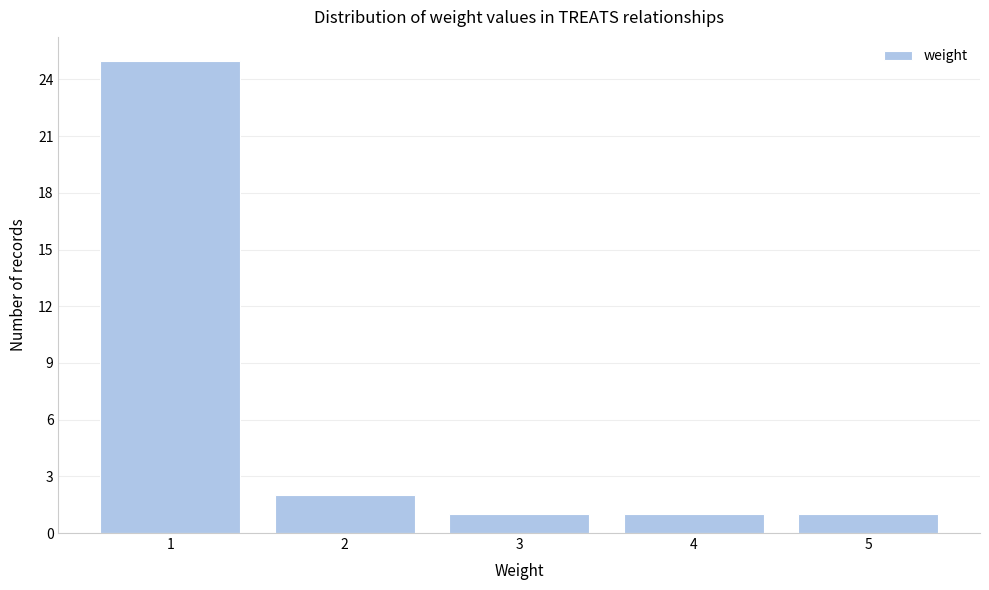

Which range on the x-axis has the tallest bar?

0.5 to 1.5